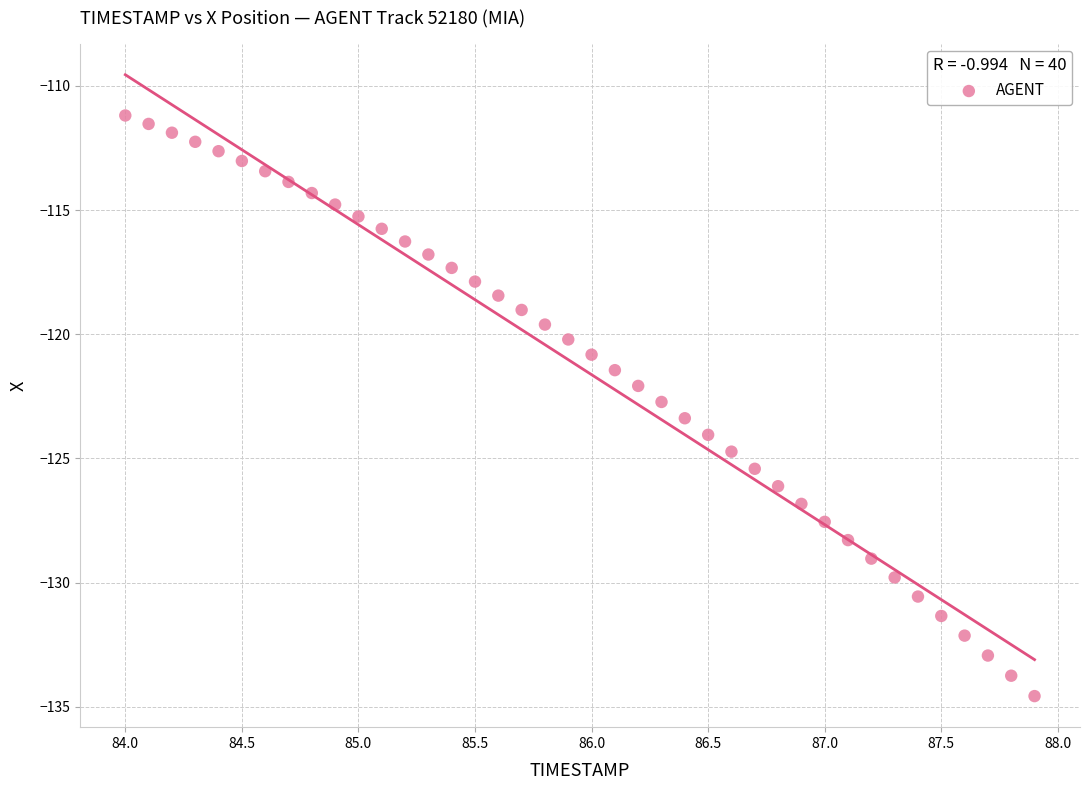

What is the range of Y values (max minus min)?

23.4